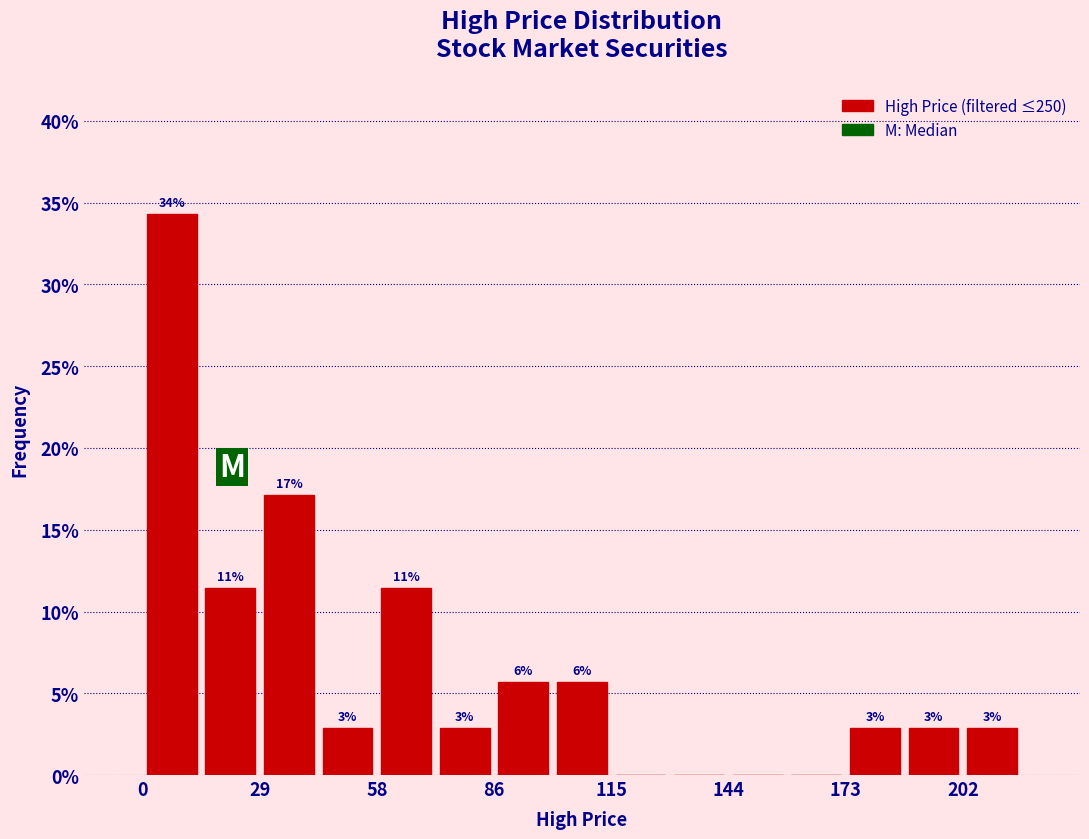

Read against the x-axis, roughly where is the centre of the tallest bar?

5